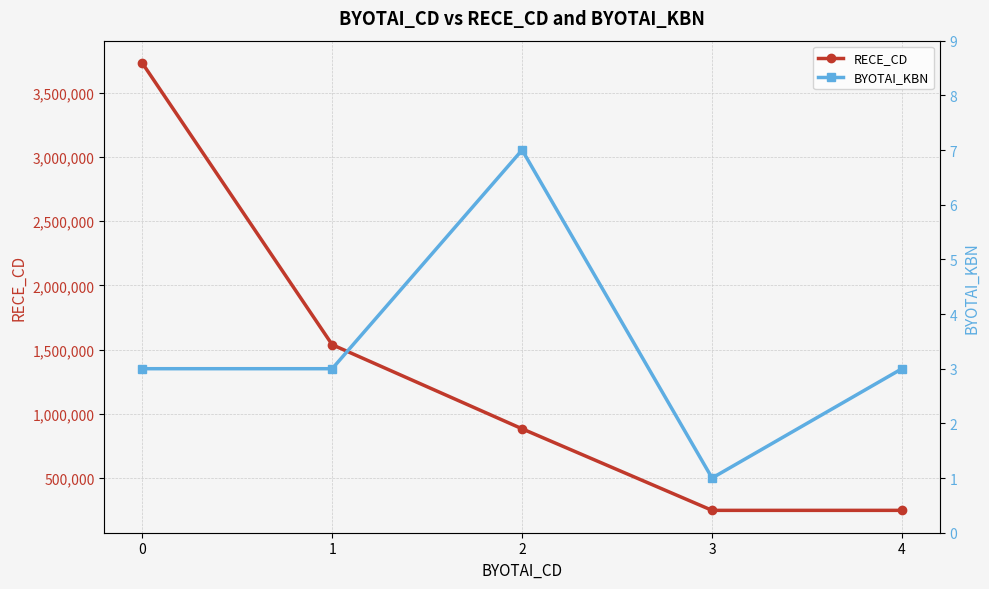

Count the BYOTAI_KBN values in the range 3 to 4.

3